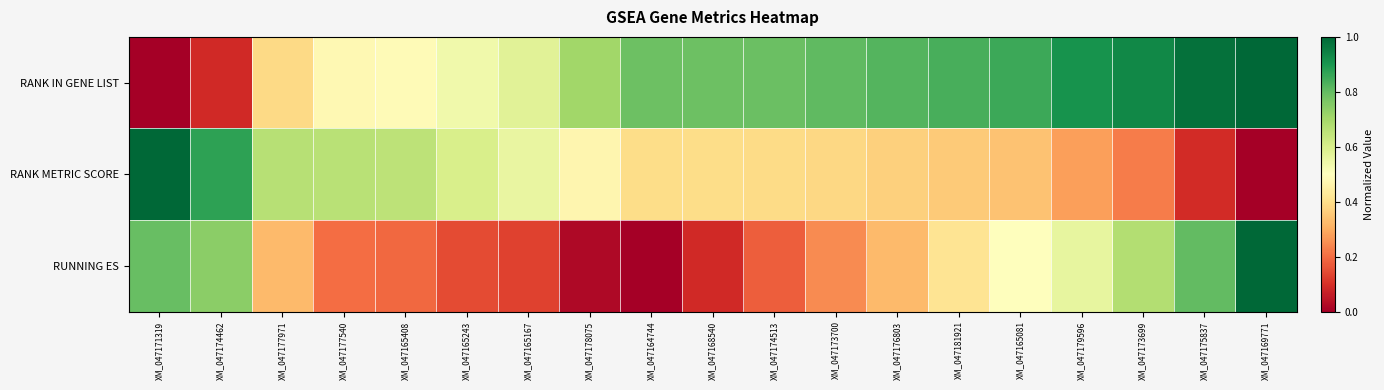

How many categories are shown in the chart?

19